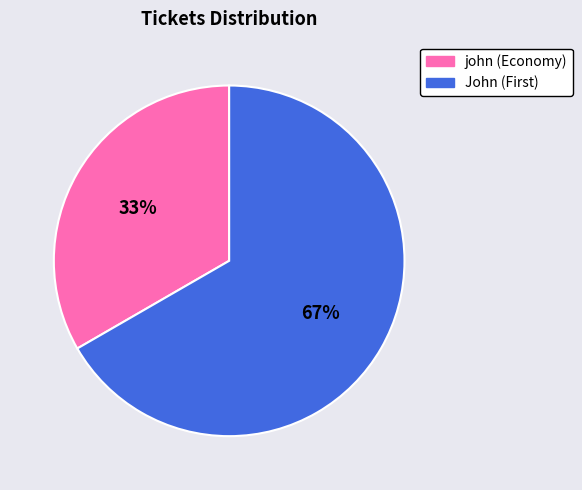

Count the number of slices in the pie.

2